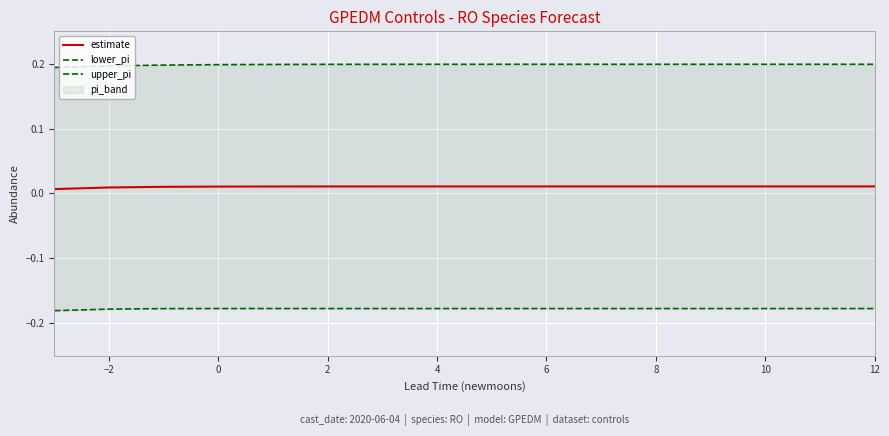

What is the lowest value of the lower_pi series?

-0.2